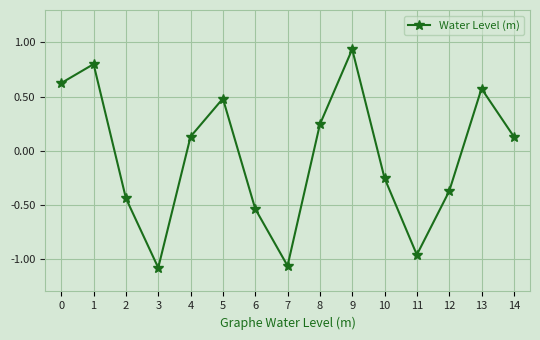

What is the difference between the maximum and minimum values?

2.0